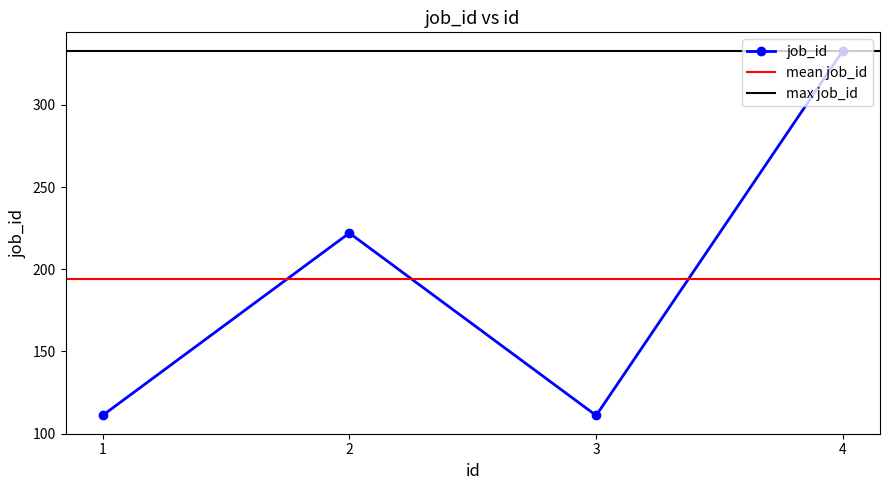

What is the value of the 2nd point from the left?

222